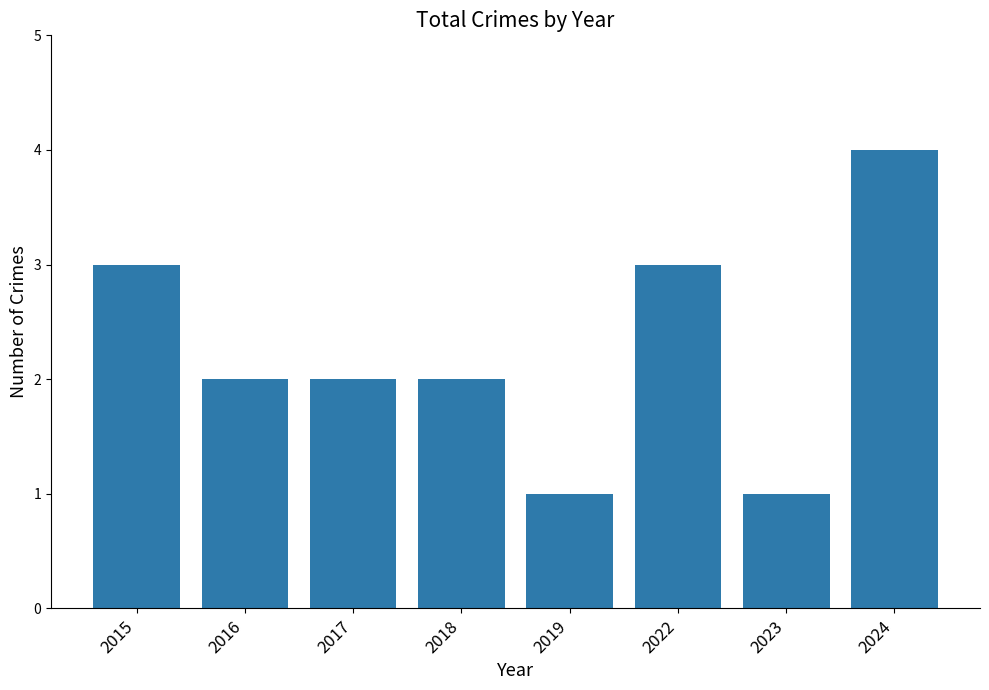

Reading left to right, list all the values displayed in this chart.

2015=3	2016=2	2017=2	2018=2	2019=1	2022=3	2023=1	2024=4